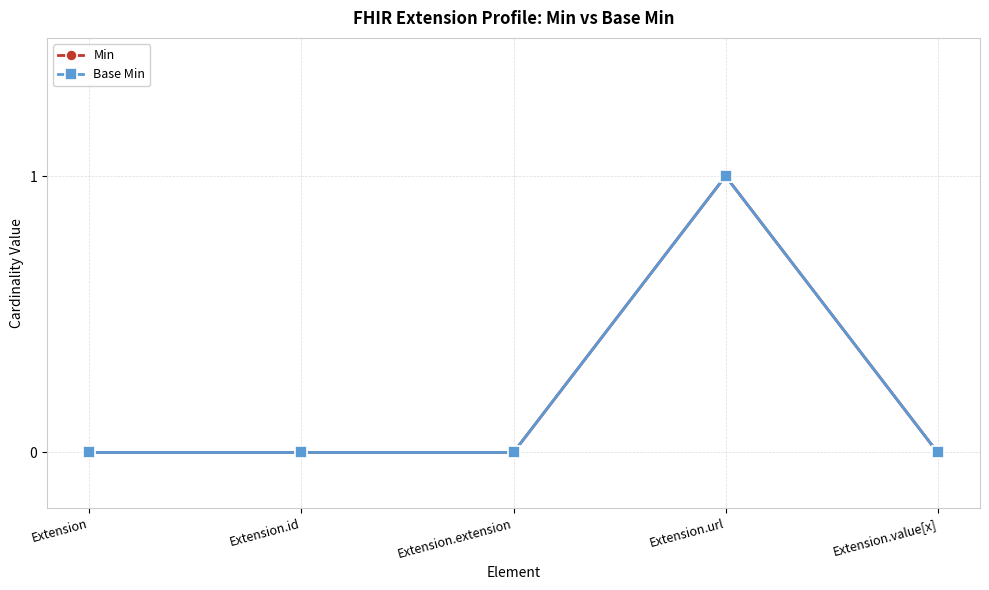

What is the highest value of the Min series?

1